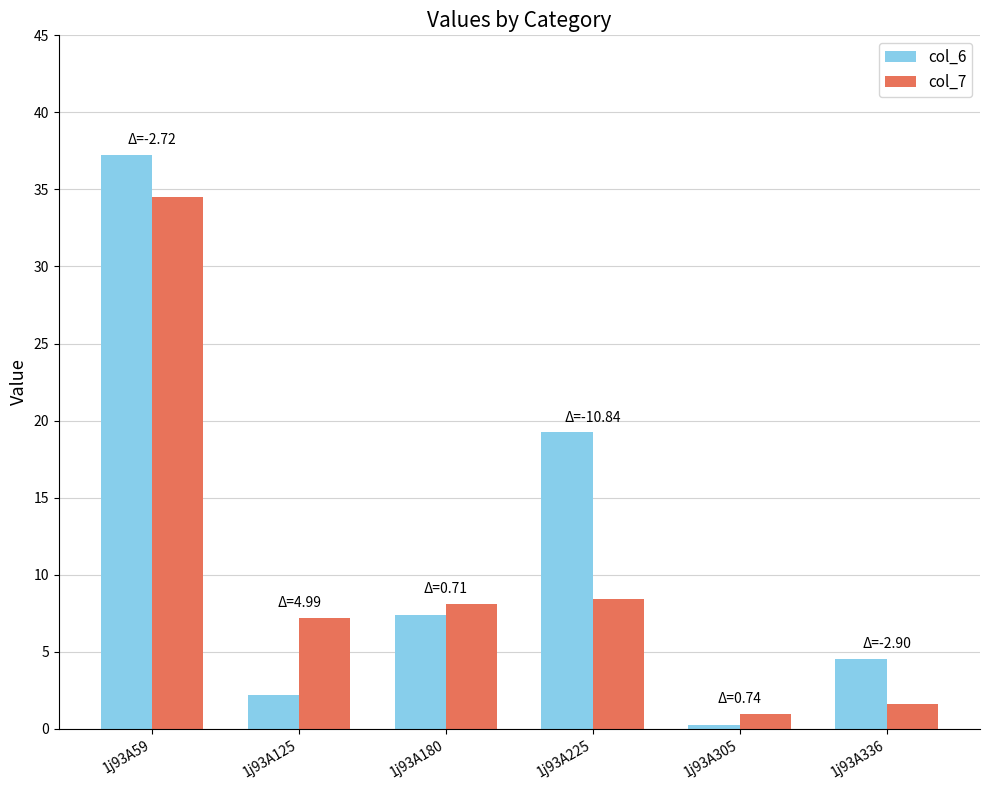

What are all the series names shown in the legend?

col_6, col_7